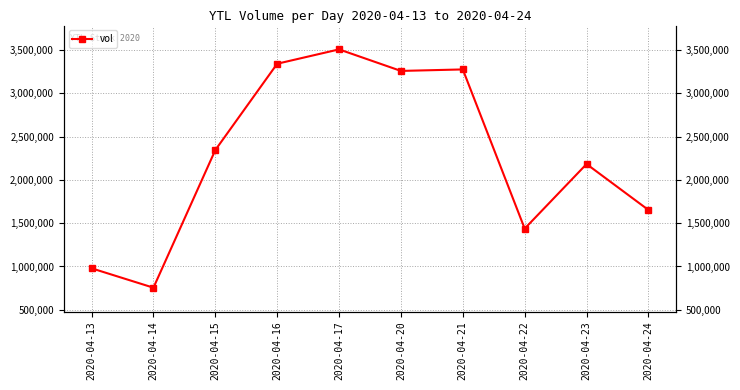

What is the minimum value shown in the chart?

755100